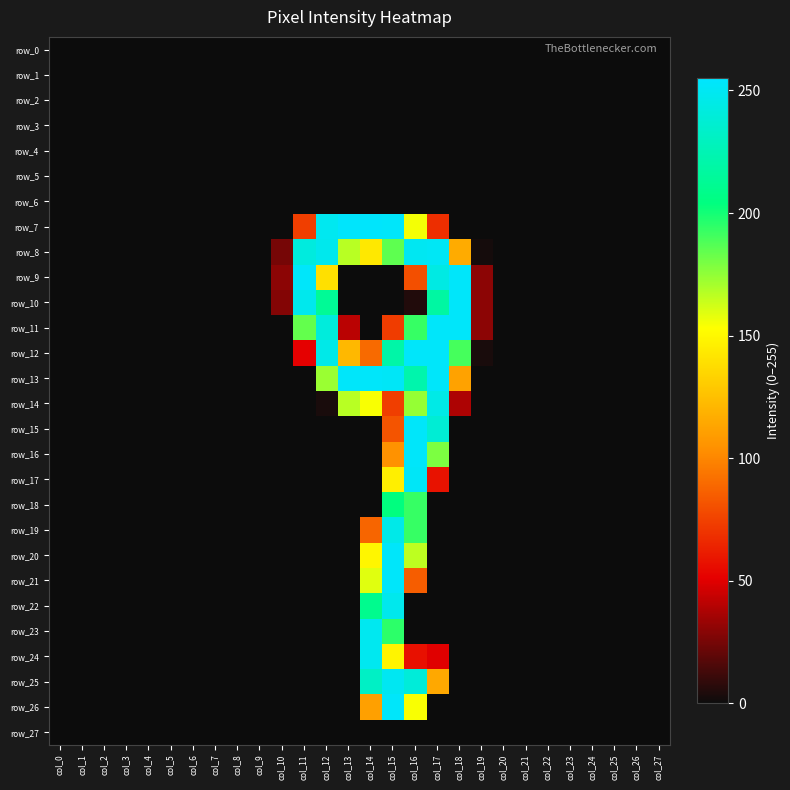

Is it true that row_24 equals 199 at col_15?

False